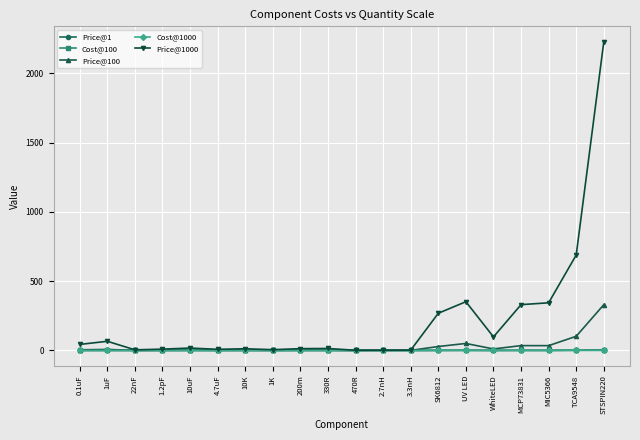

Which series has the largest total across all categories?

Price@1000